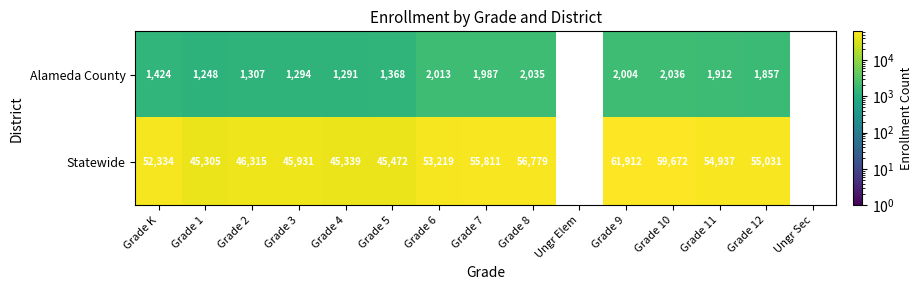

What is the sum of the Statewide values at Grade 2 and Grade 5?

91787